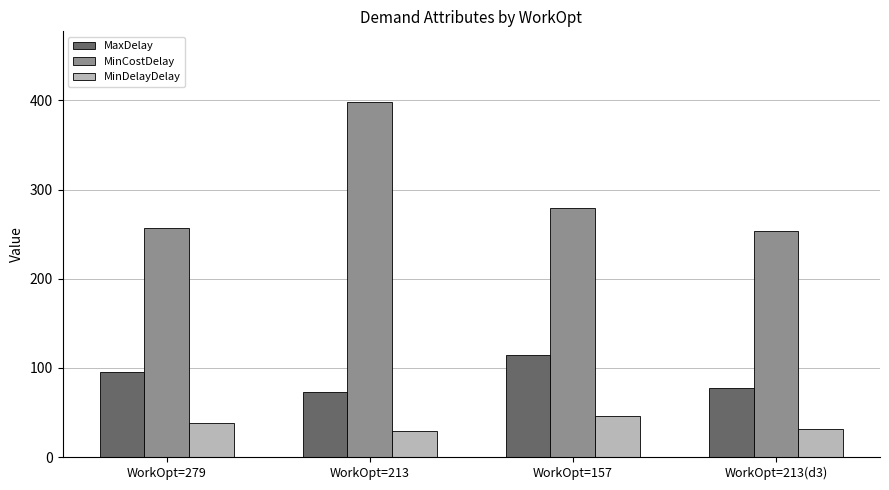

How many bars are there in each group?

3